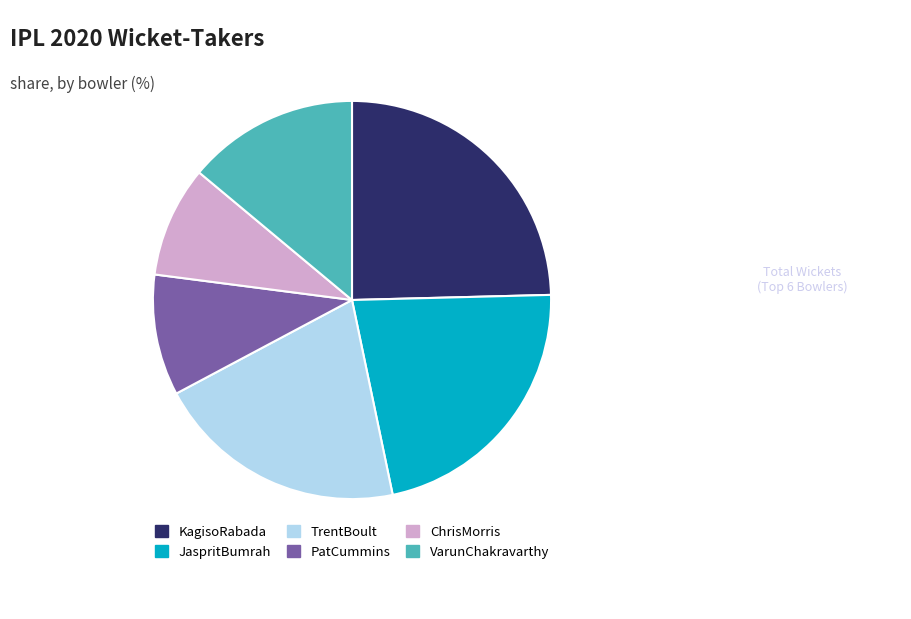

Rank the categories by value from lowest to highest.

ChrisMorris, PatCummins, VarunChakravarthy, TrentBoult, JaspritBumrah, KagisoRabada